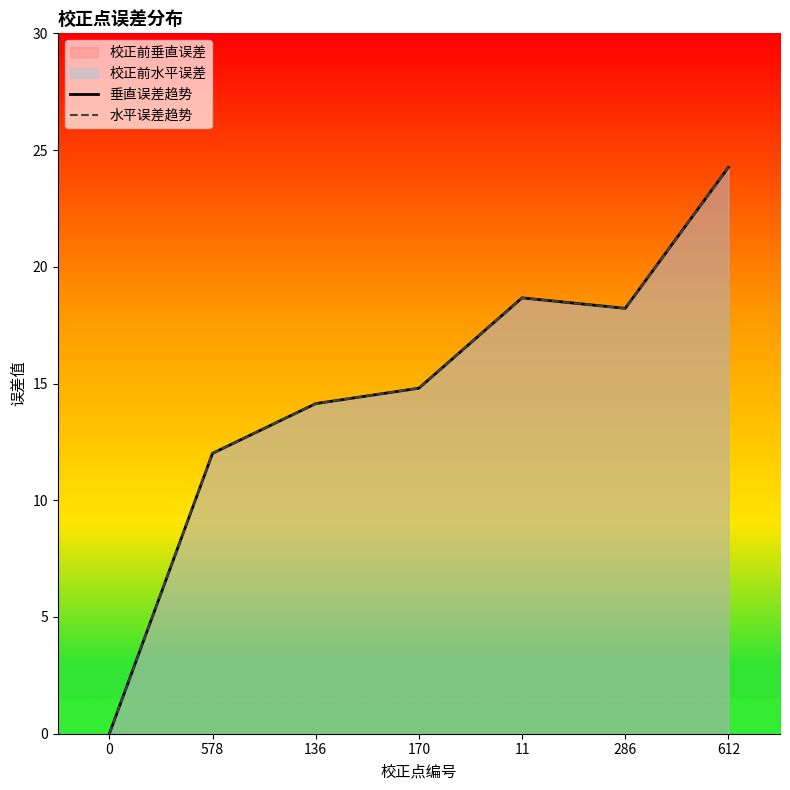

What is the difference between the 水平误差趋势 values at 11 and 170?

3.9